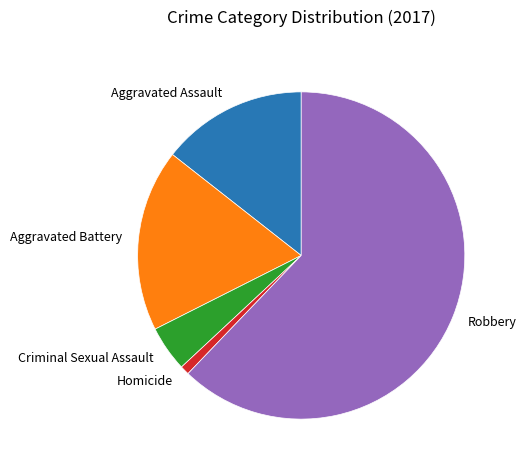

What is the smallest slice in the pie chart?

Homicide